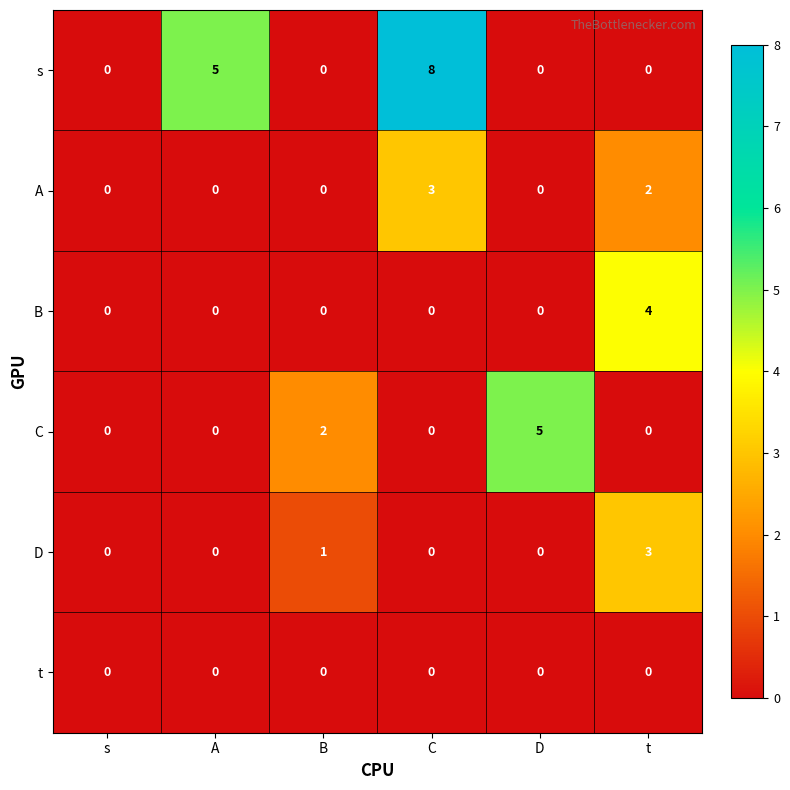

At which label is D closest to 1?

B